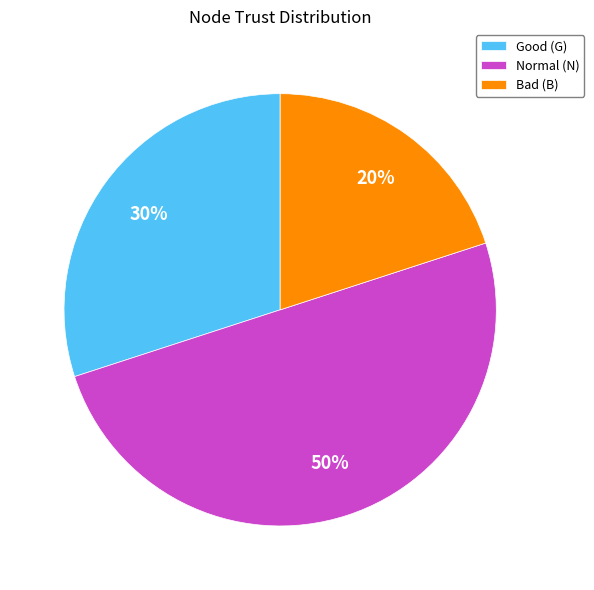

To the nearest percent, what is the difference between the largest and smallest slice percentages?

30%